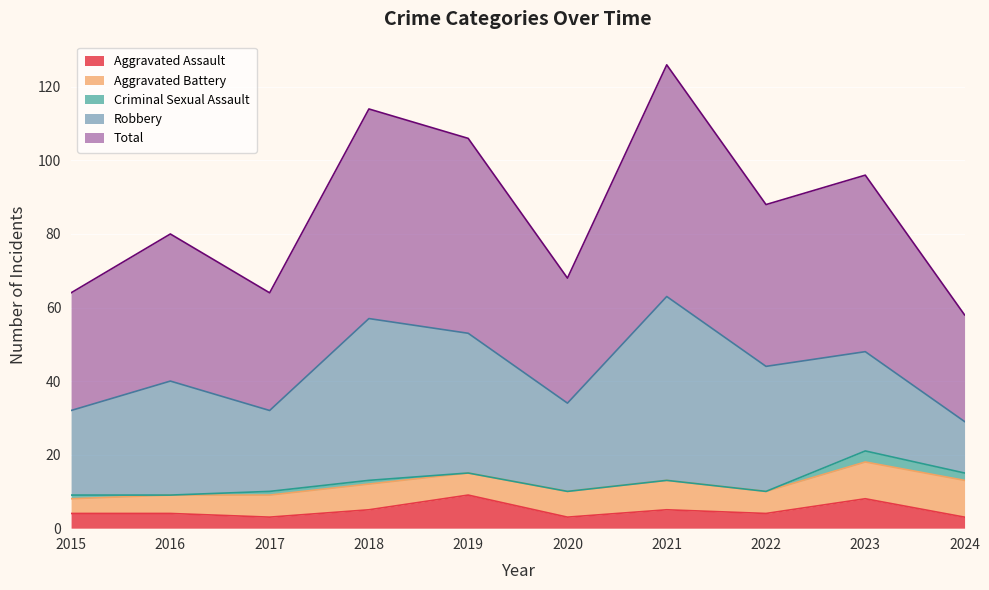

Where is the first local minimum for Aggravated Assault?

2017